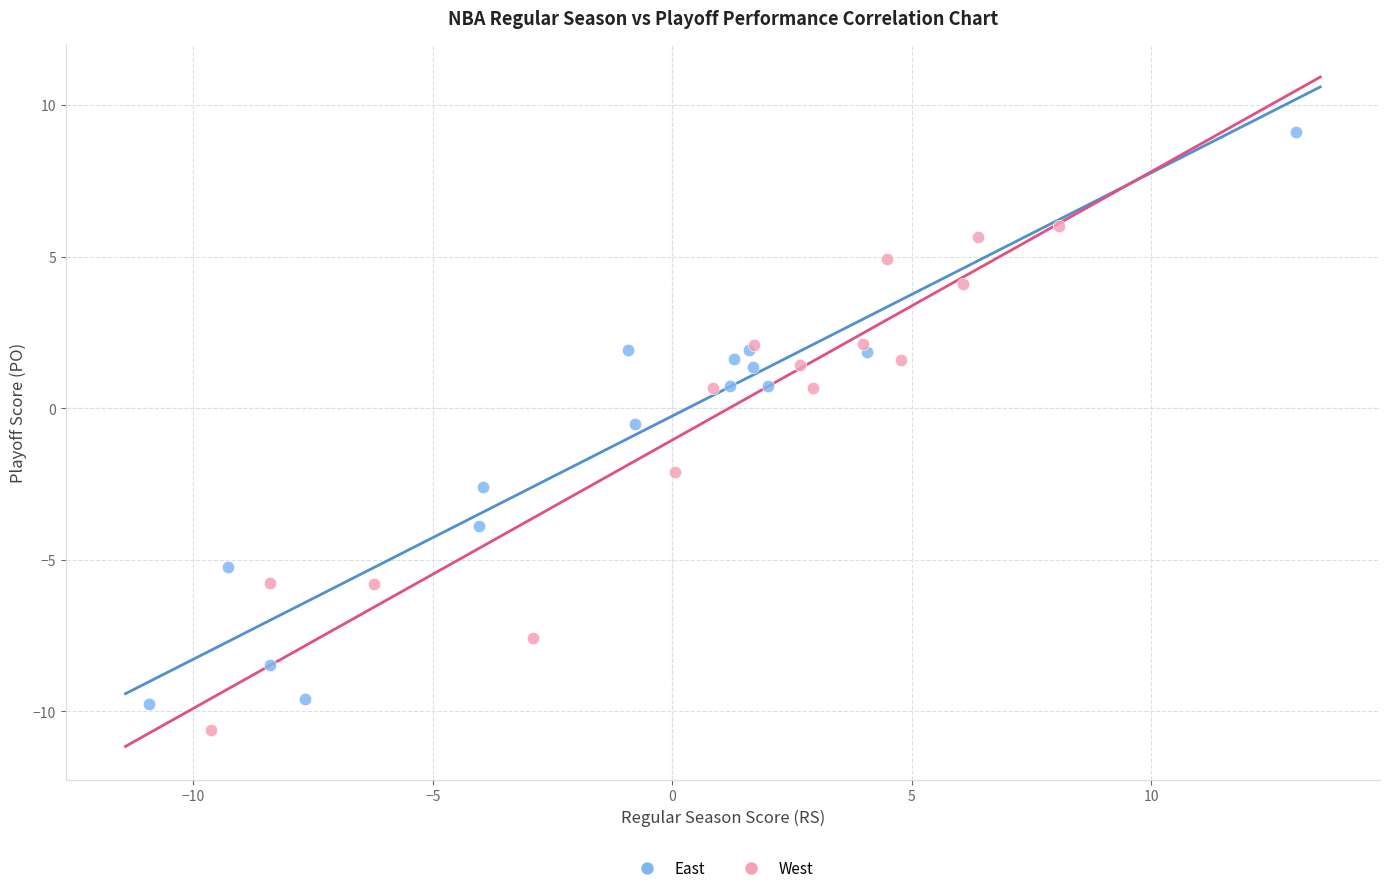

Which series has the widest spread of Y values?

East